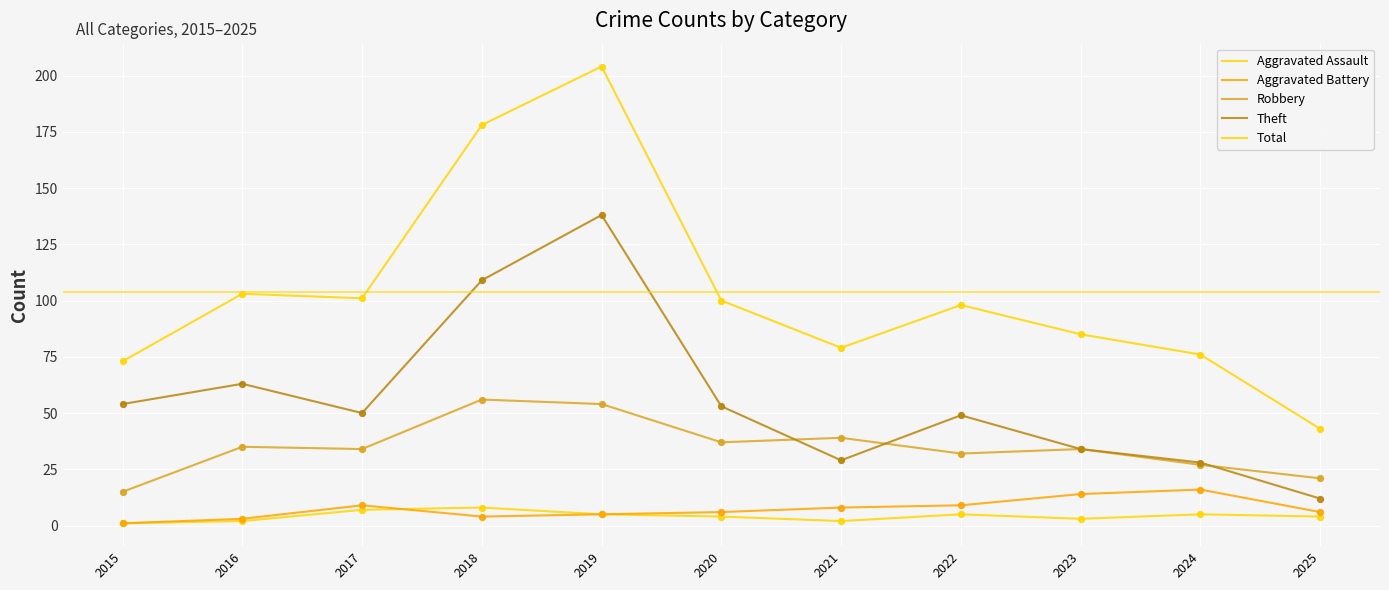

At which category is the sum across all series the highest?

2019